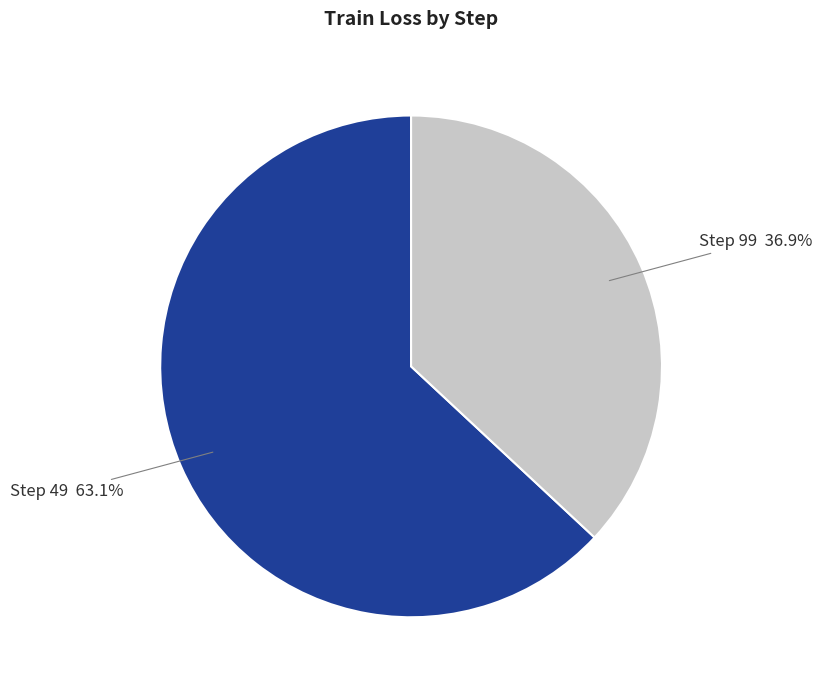

Which slice is the smallest?

Step 99 36.9%